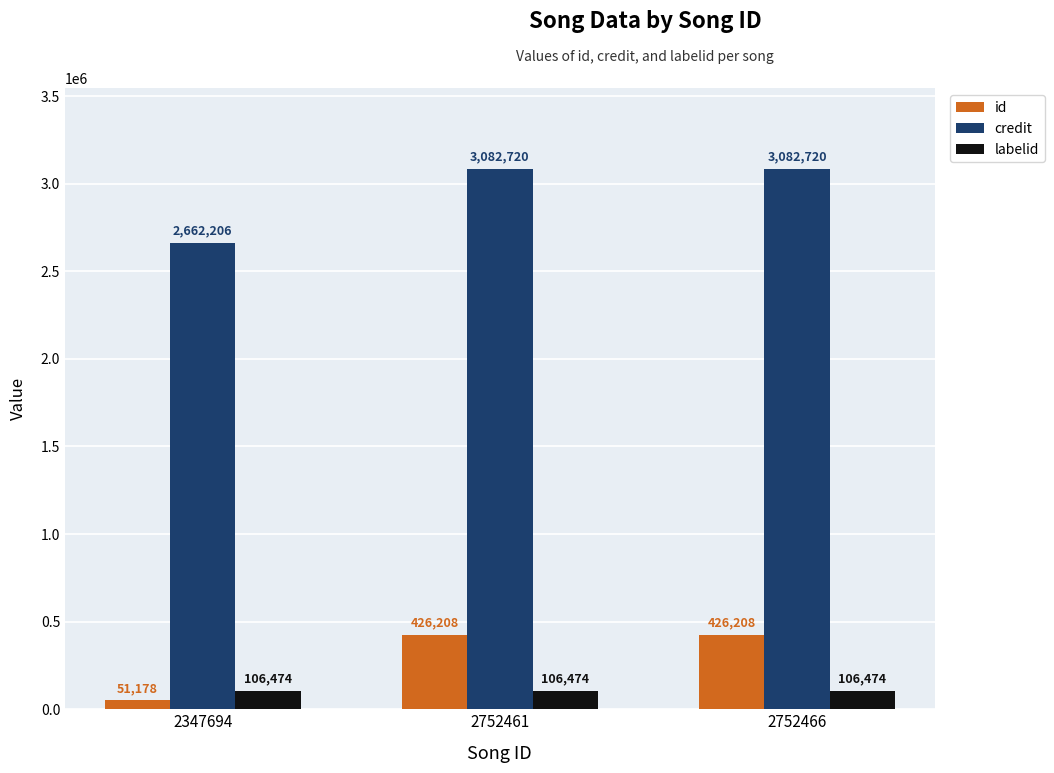

How many bars are there in each group?

3